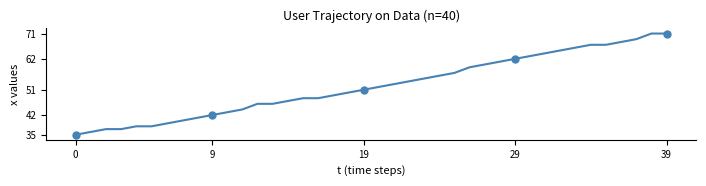

At which label does the data first exceed 52?

21